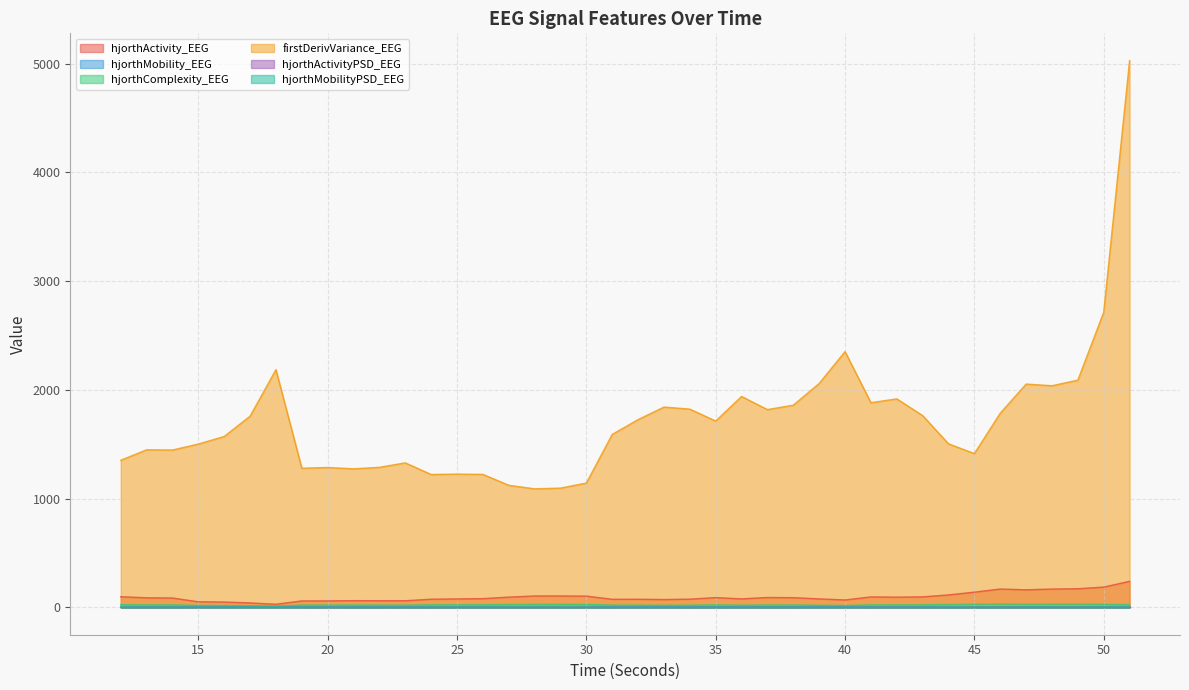

At which category is the sum across all series the highest?

51